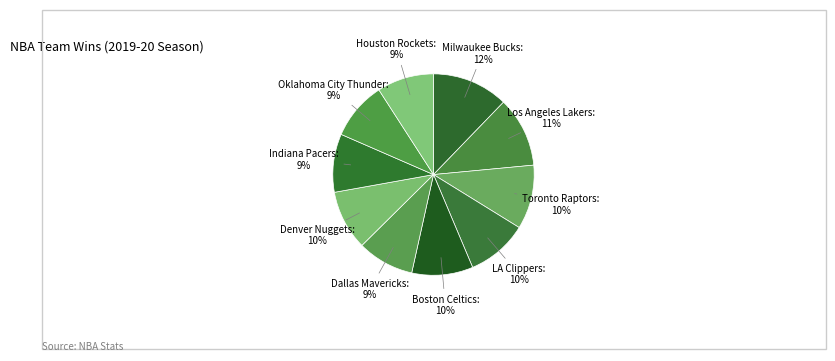

The LA Clippers slice represents 10% of the pie. True or false?

True